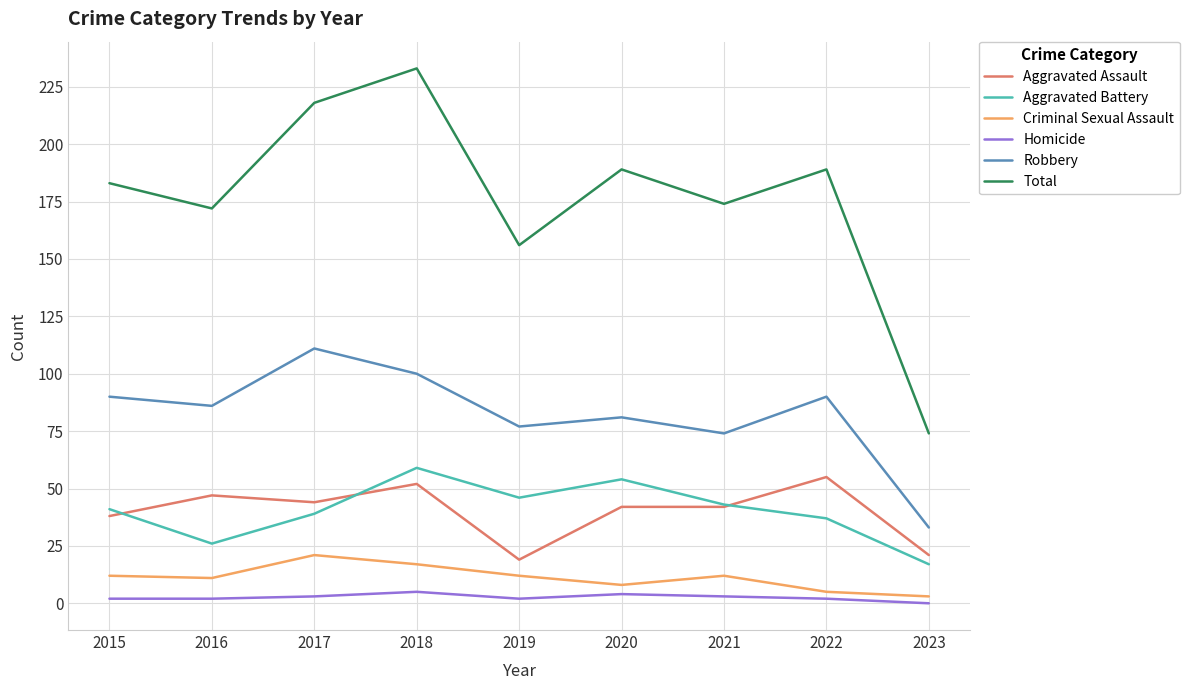

Count the Homicide values in the range 2 to 3.

6